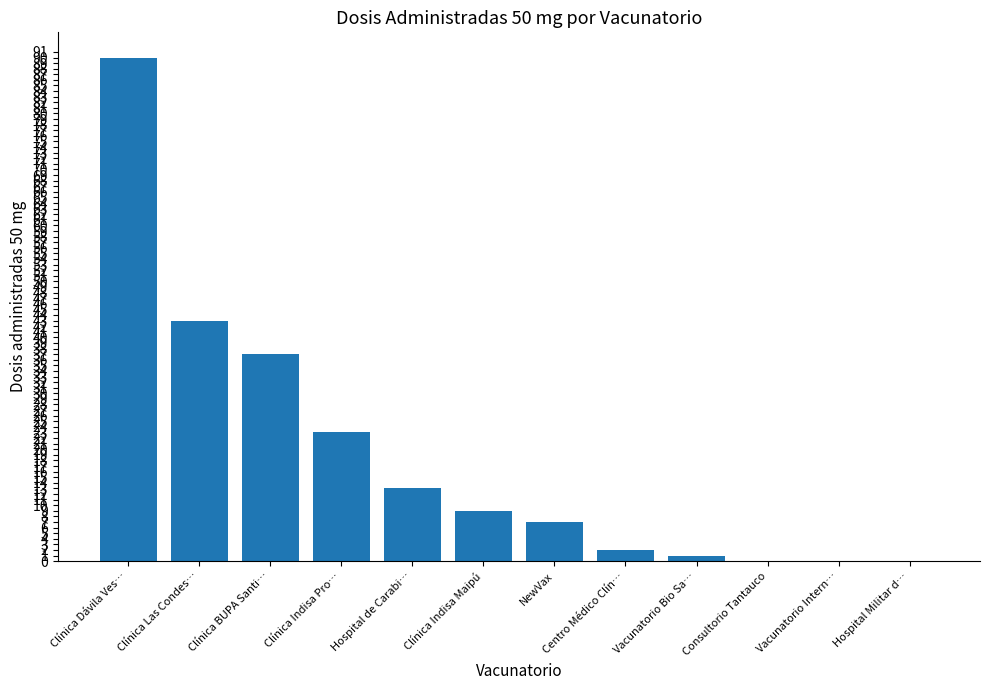

How many distinct data groups are displayed?

1